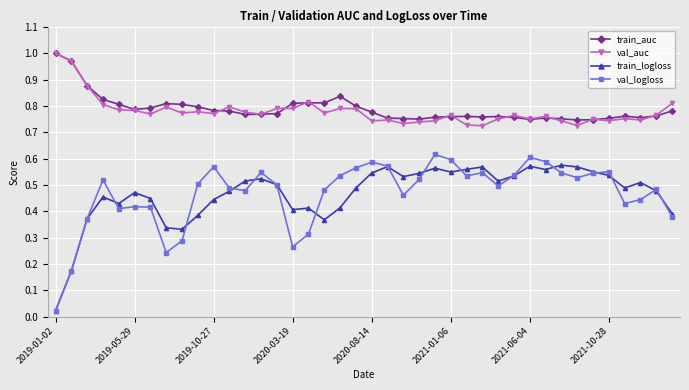

True or false: train_logloss has more than 0 interior local peaks.

True